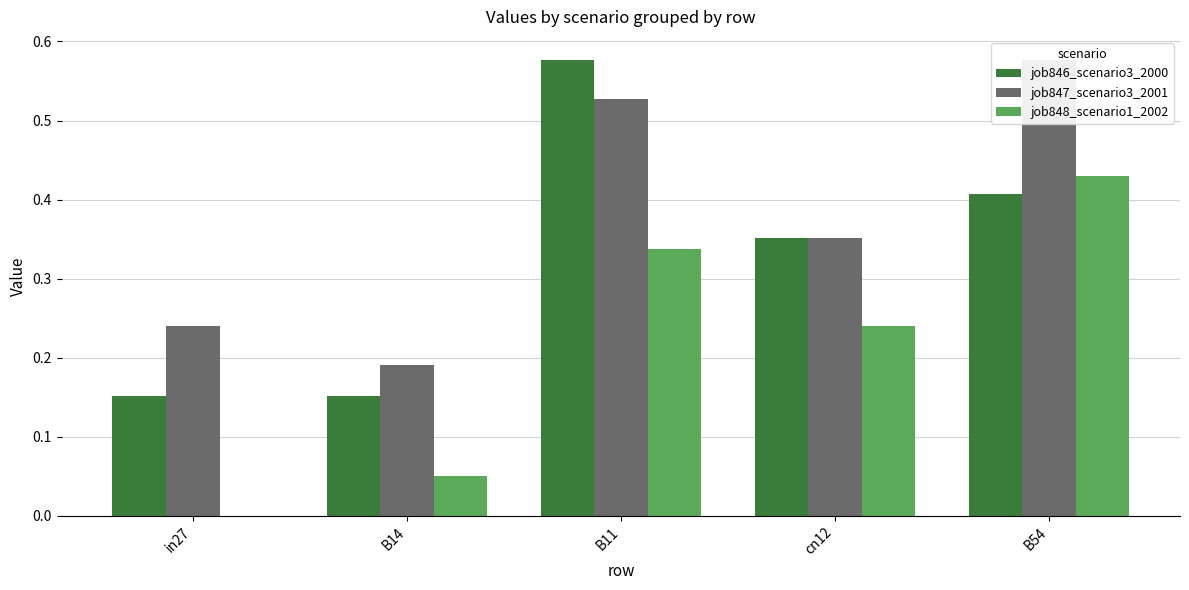

What is the value of the job846_scenario3_2000 bar at the 1st from the left?

0.2